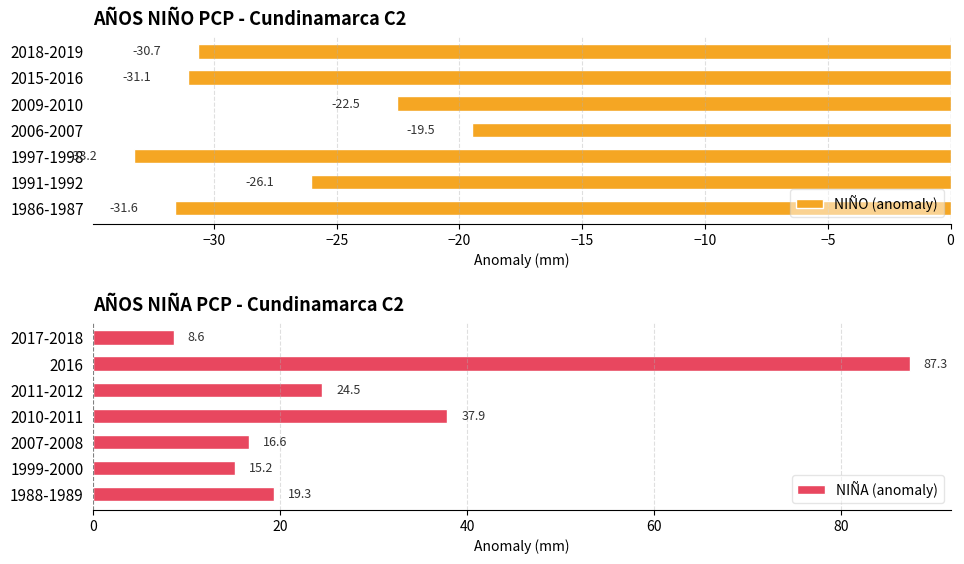

Reading left to right, extract all data points from this chart.

NIÑO (anomaly): -31.6	-26.1	-33.2	-19.5	-22.5	-31.1	-30.7
NIÑA (anomaly): 19.3	15.2	16.6	37.9	24.5	87.3	8.6